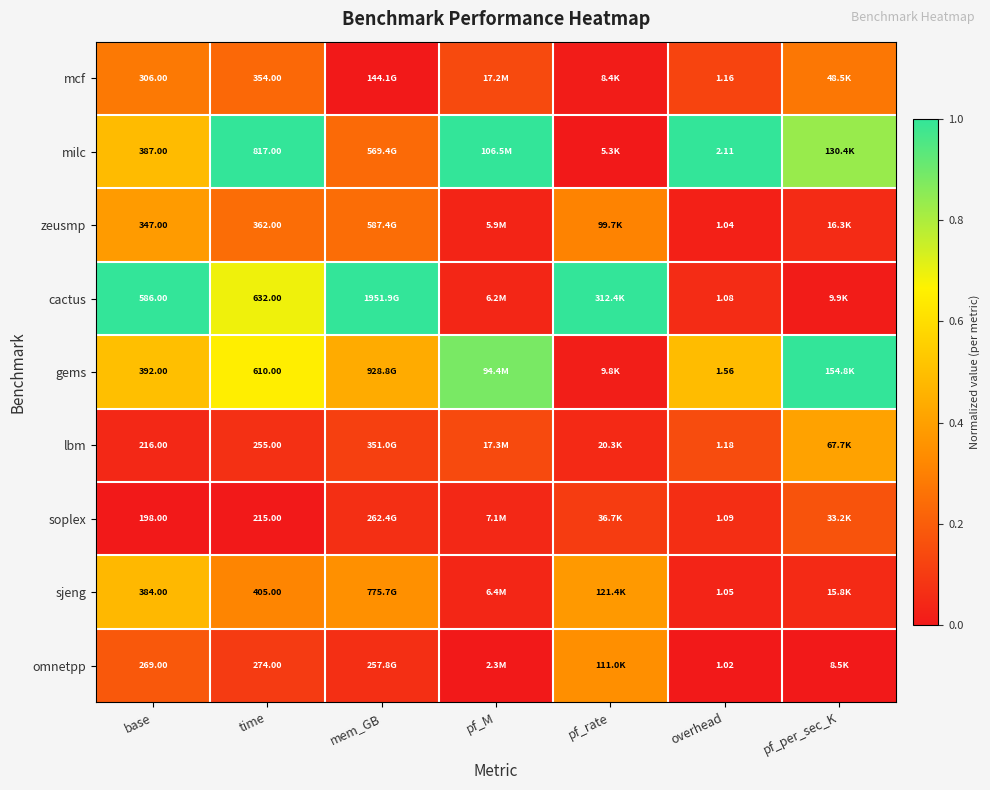

Rank the series by their maximum value, from lowest to highest.

soplex, mcf, omnetpp, zeusmp, lbm, sjeng, milc, cactus, gems